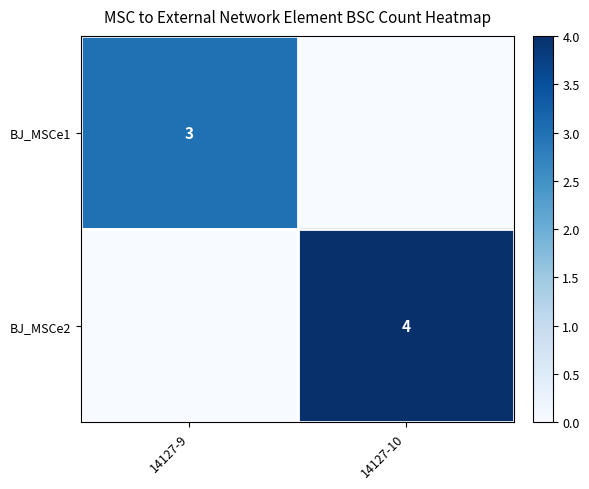

Is it true that BJ_MSCe1 equals 3 at 14127-9?

True